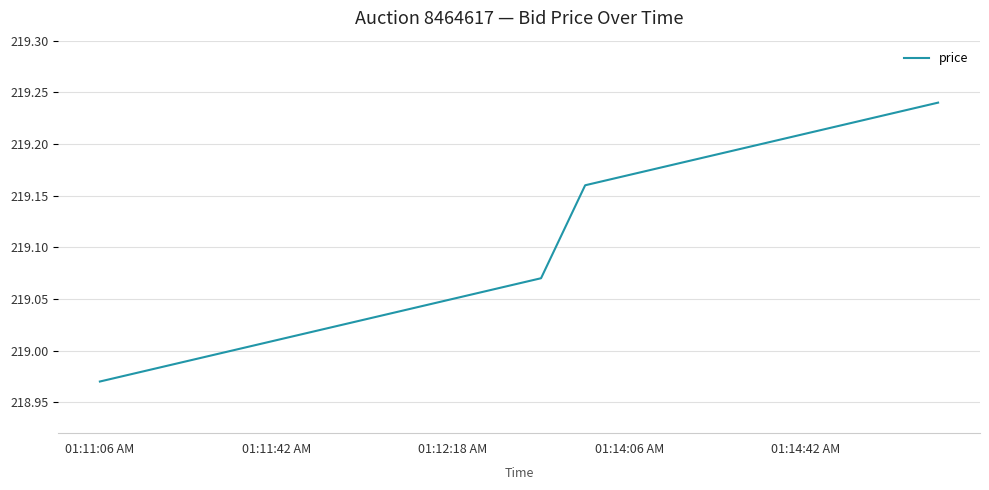

What is the difference between the maximum and minimum values?

0.3